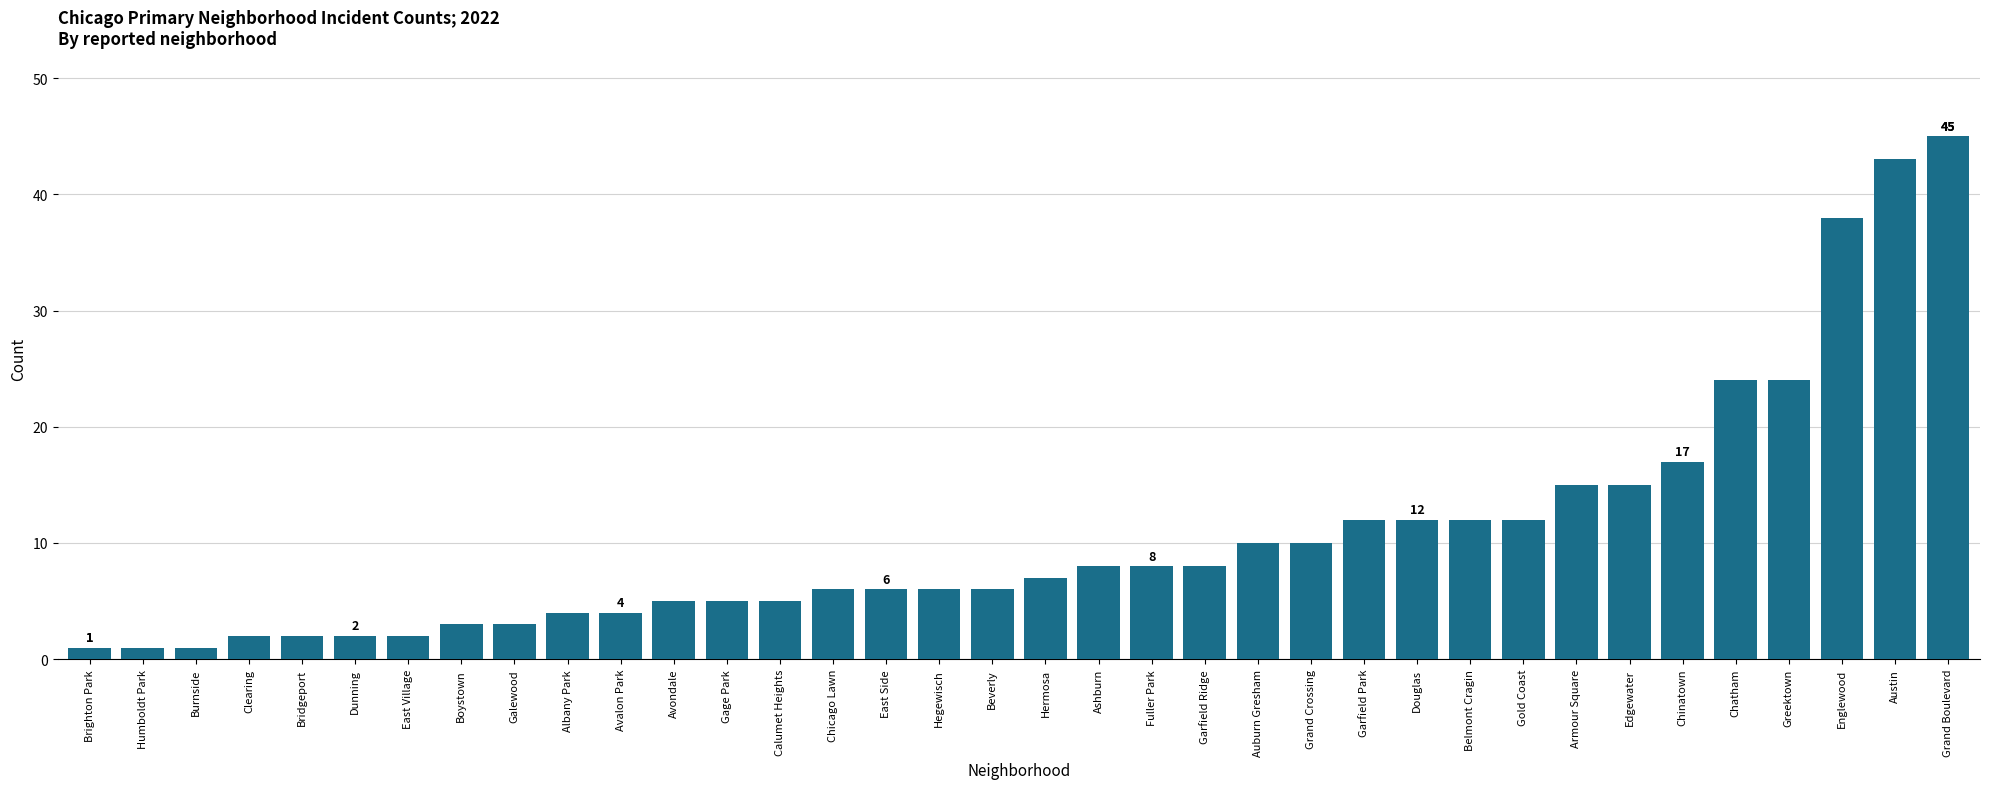

Are the bars grouped side by side (vs. stacked)?

No